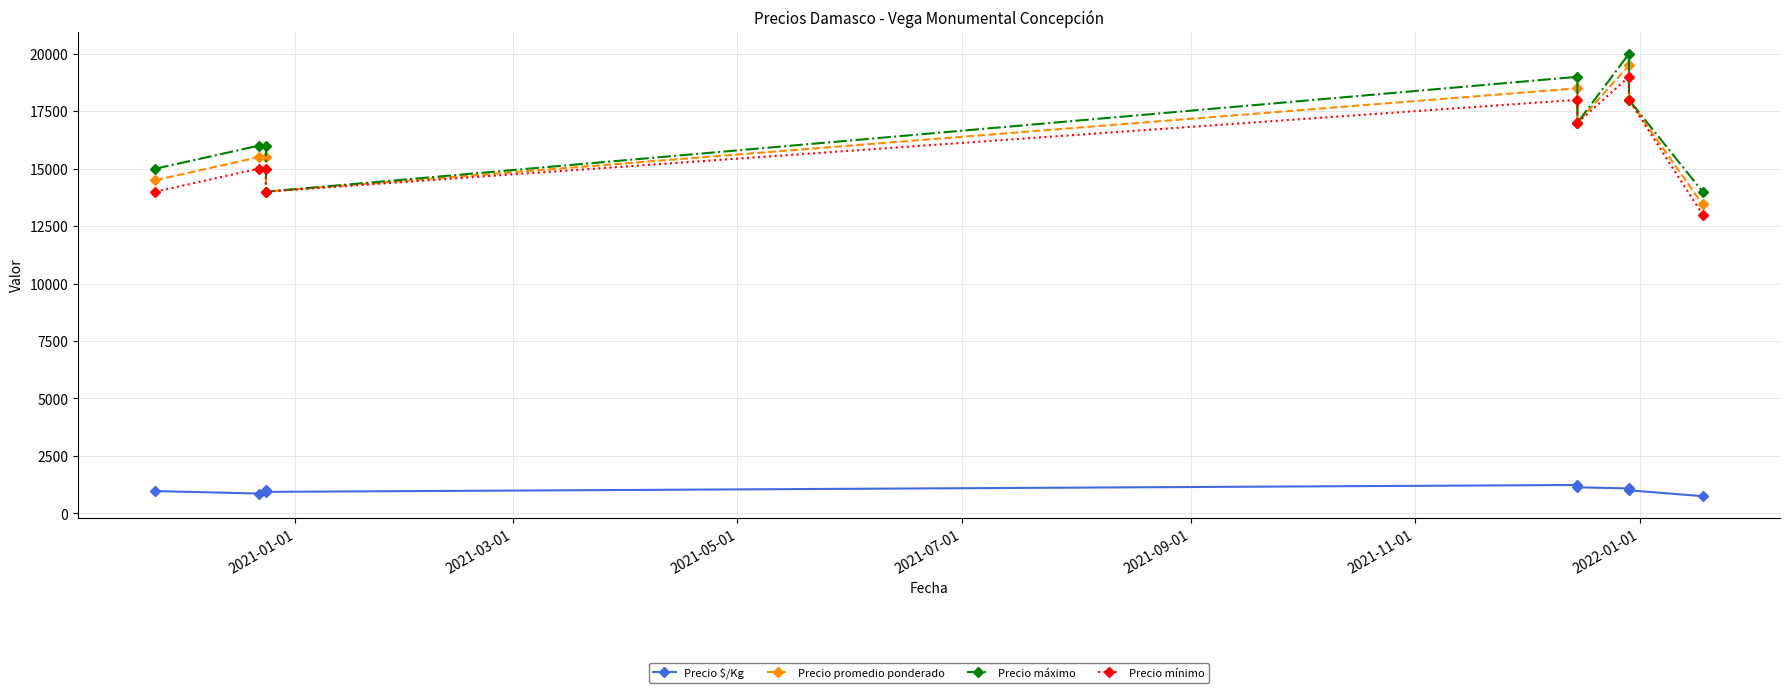

At how many categories does at least one series exceed 13989?

9